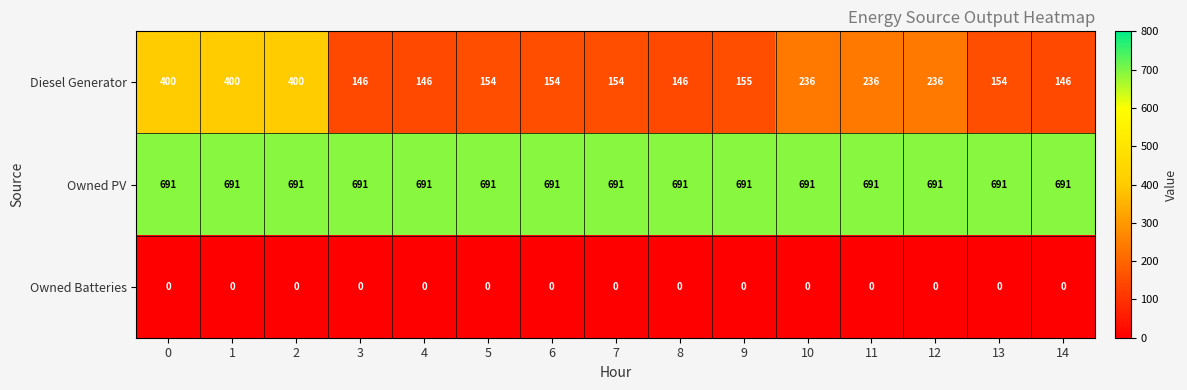

Which series has the largest total across all categories?

Owned PV